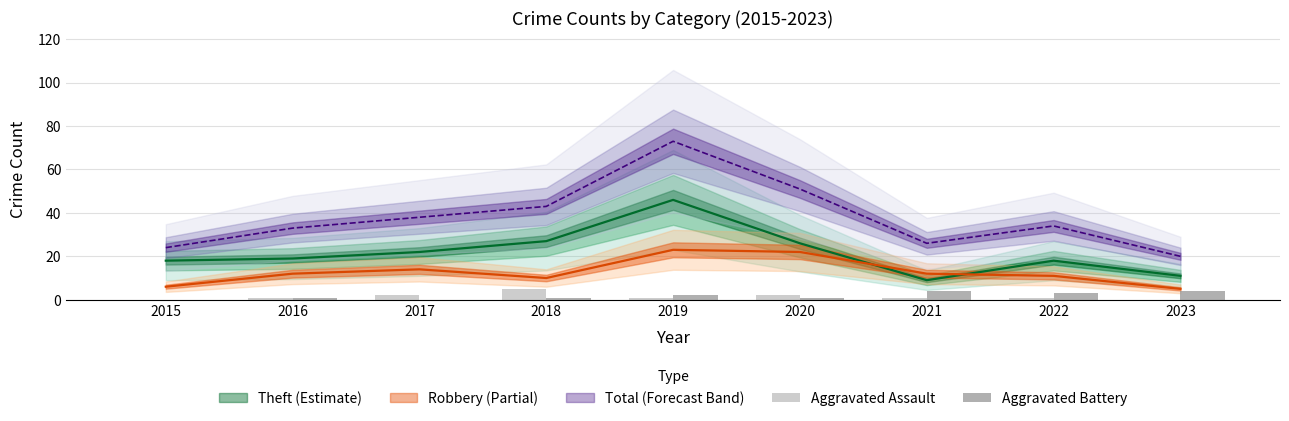

How many data points does each series have?

9